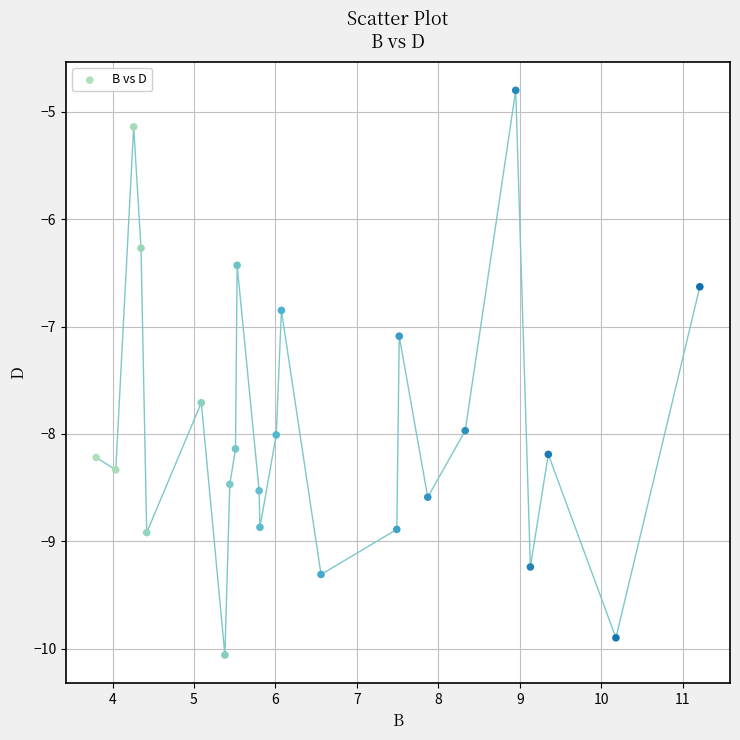

What is the range of X values (max minus min)?

7.4